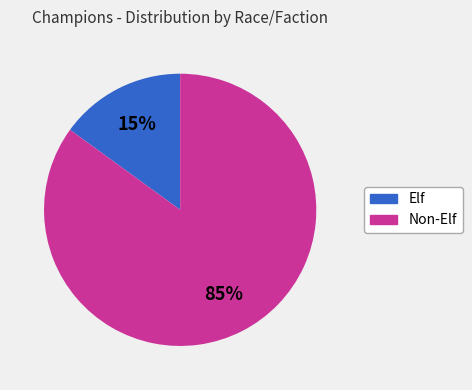

Count the number of slices in the pie.

2